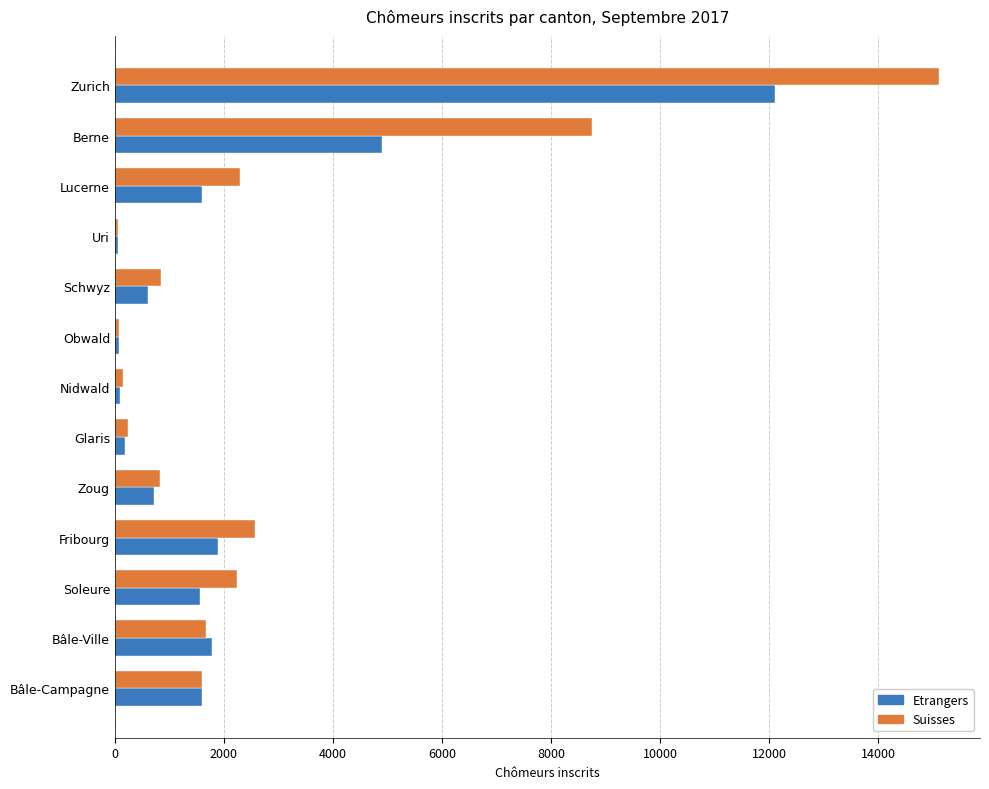

How many data points in Suisses are less than 1596?

6